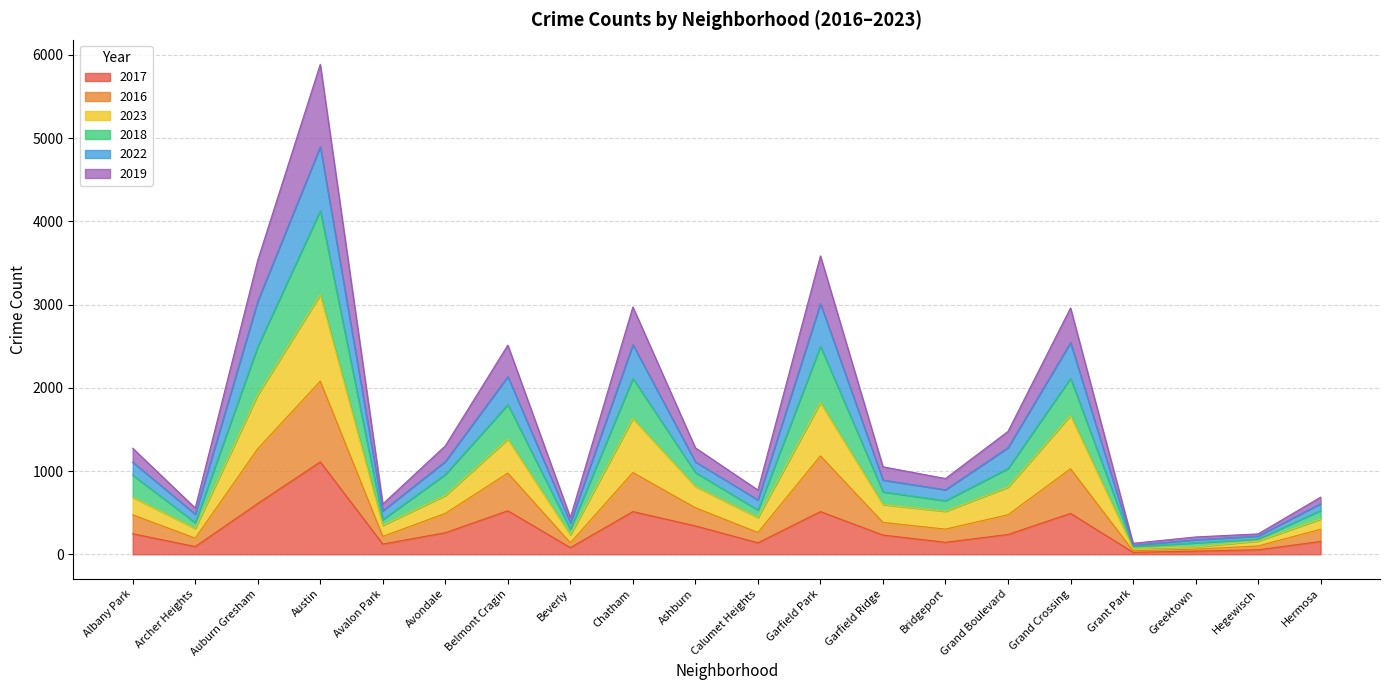

At which label does 2017 reach its peak?

Austin